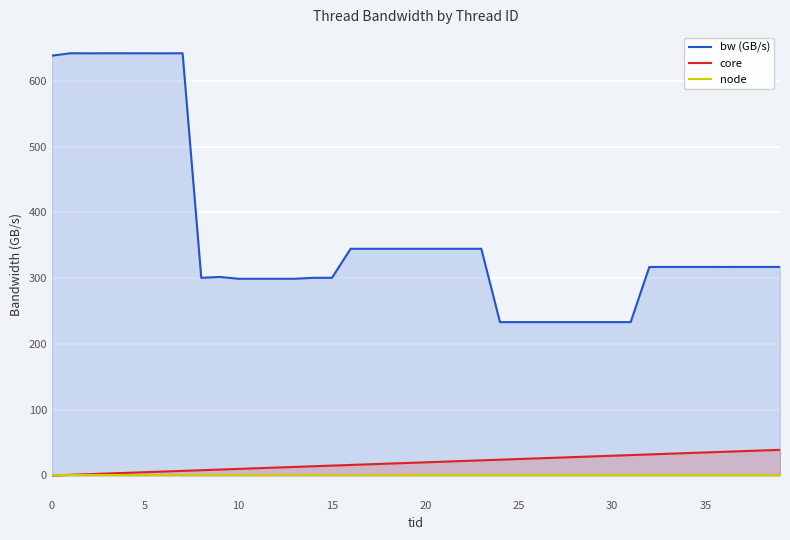

How many lines are shown in the chart?

3